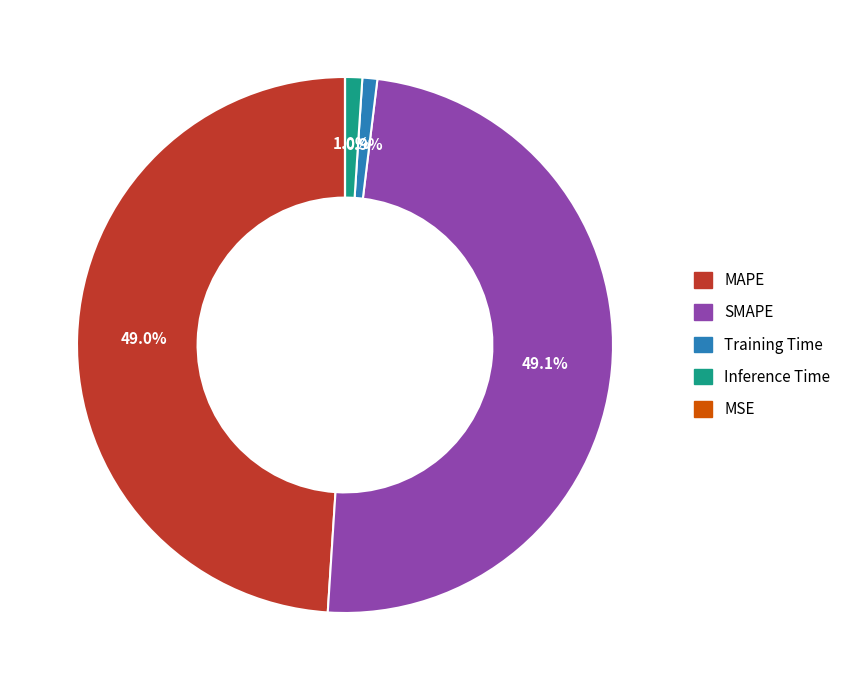

Is SMAPE the majority of the pie?

No